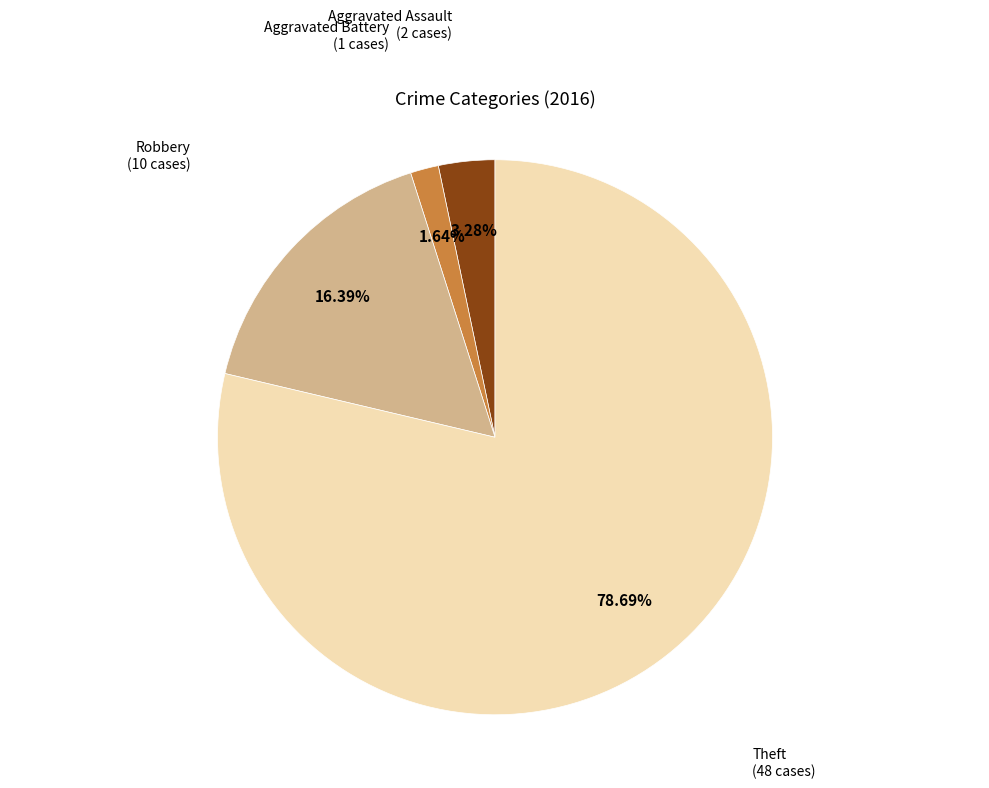

Count the number of slices in the pie.

4